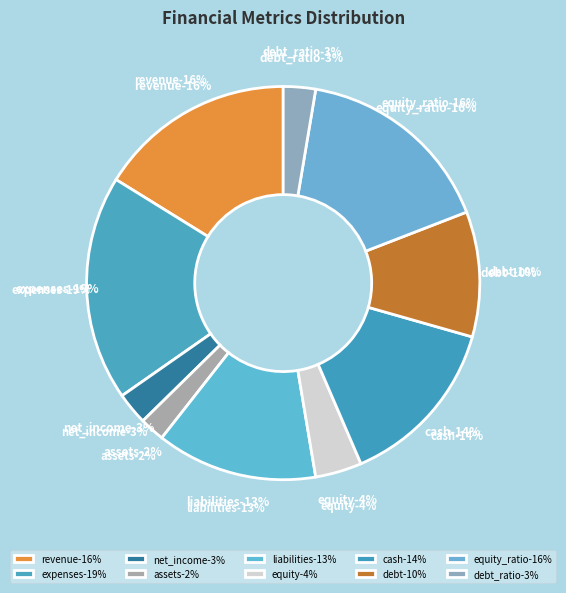

How much of the chart is everything except net_income?

97.4%